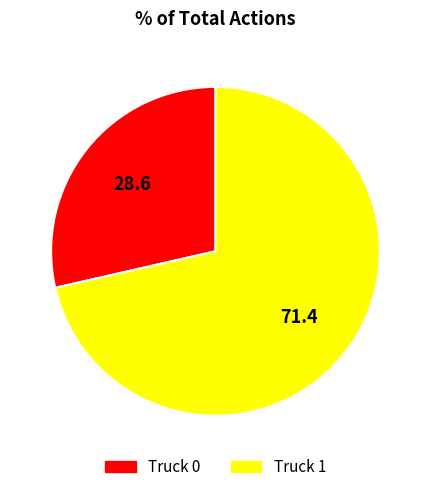

Combined, do Truck 0 and Truck 1 account for over 50%?

Yes